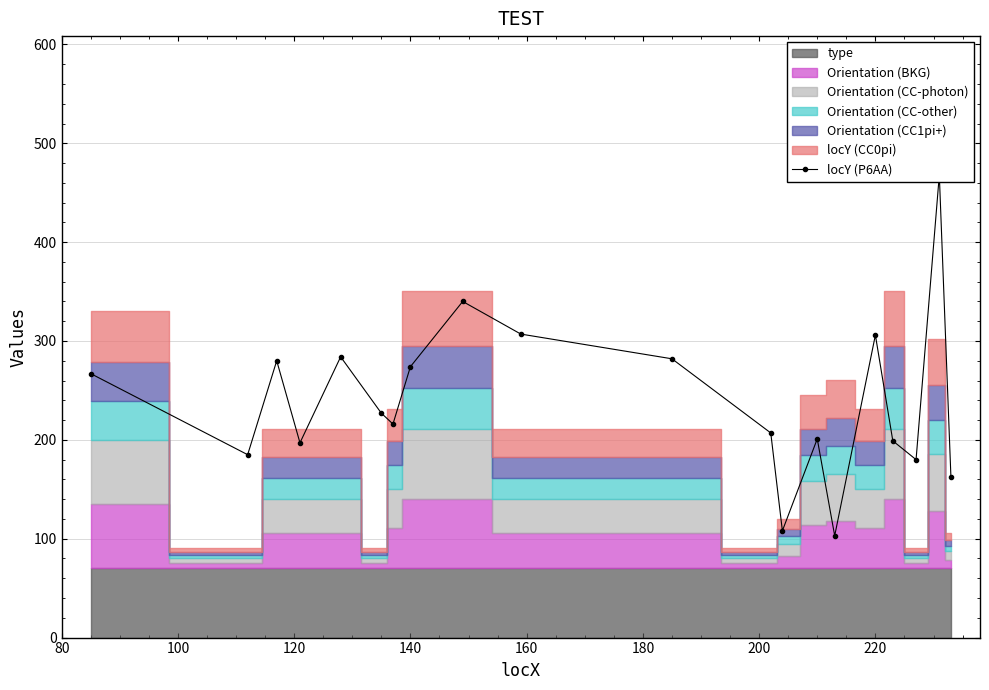

What is the difference between the maximum and minimum values?

365